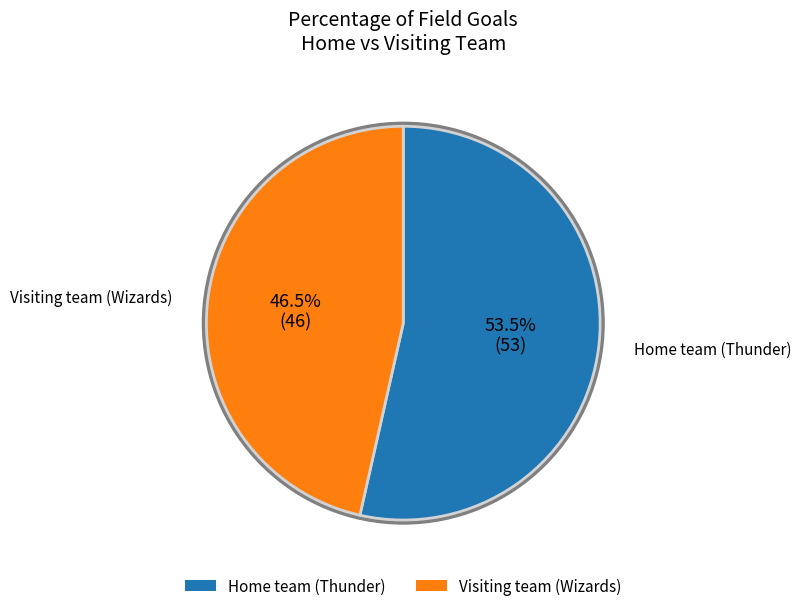

Count the number of slices in the pie.

2